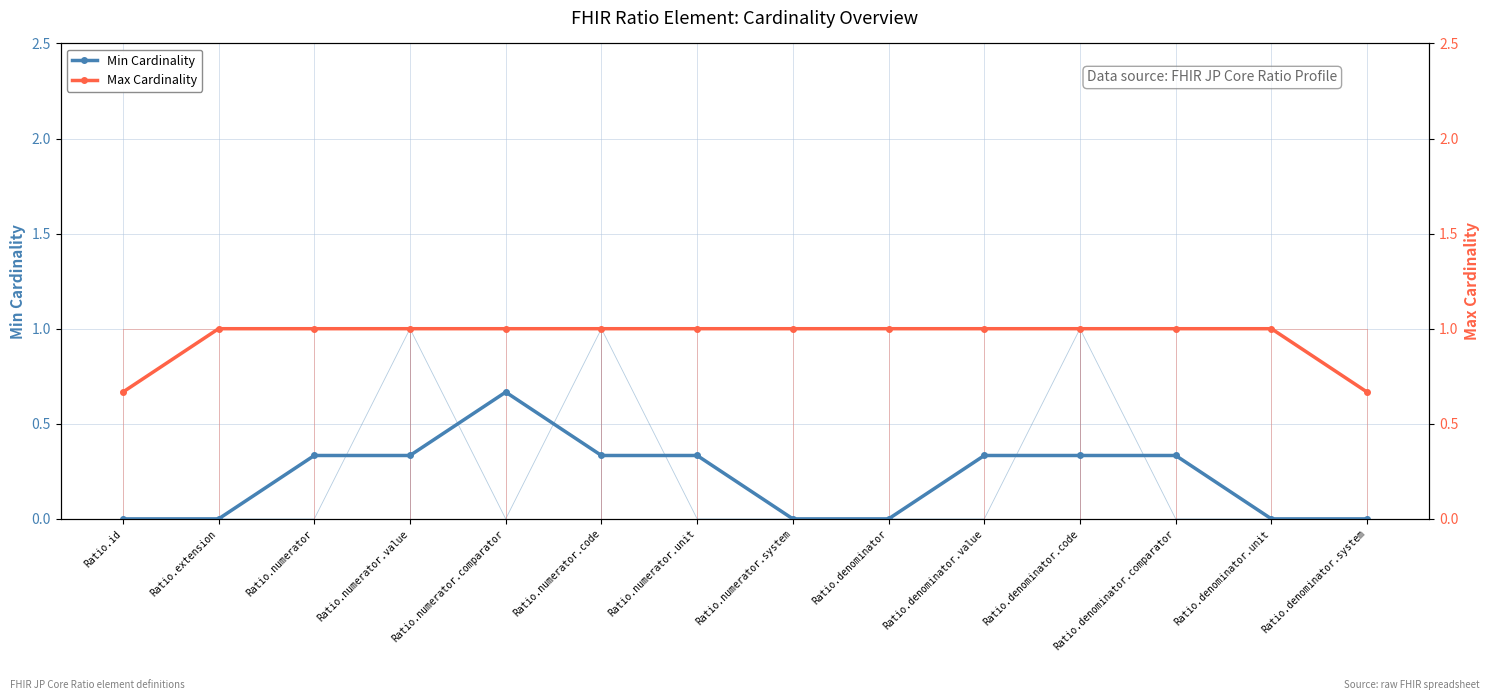

What is the label of the 4th point from the right?

Ratio.denominator.code